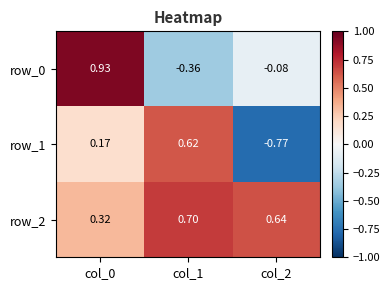

At which category is the sum across all series the highest?

col_0